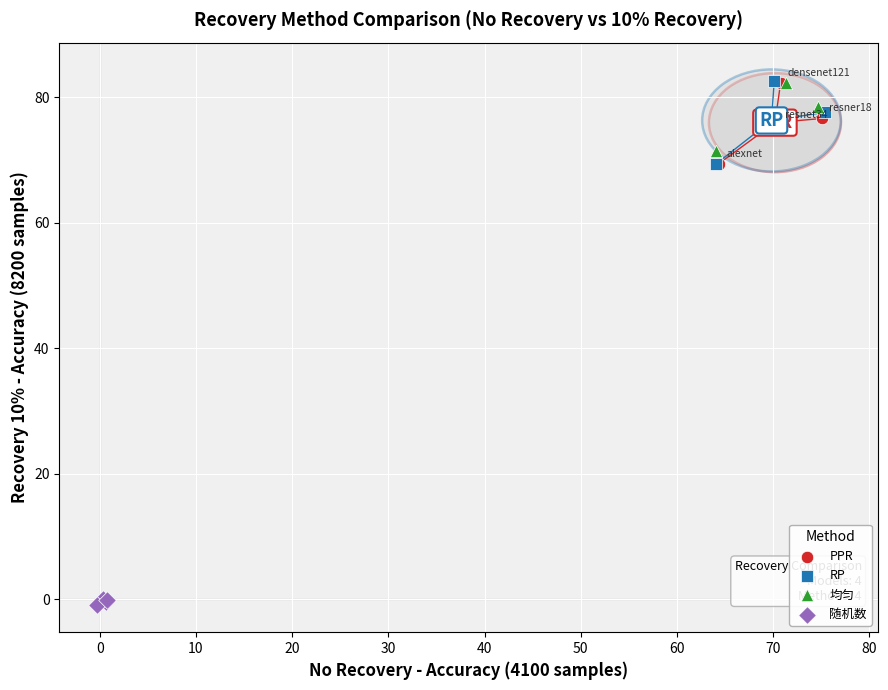

Which series reaches the minimum Y coordinate?

随机数